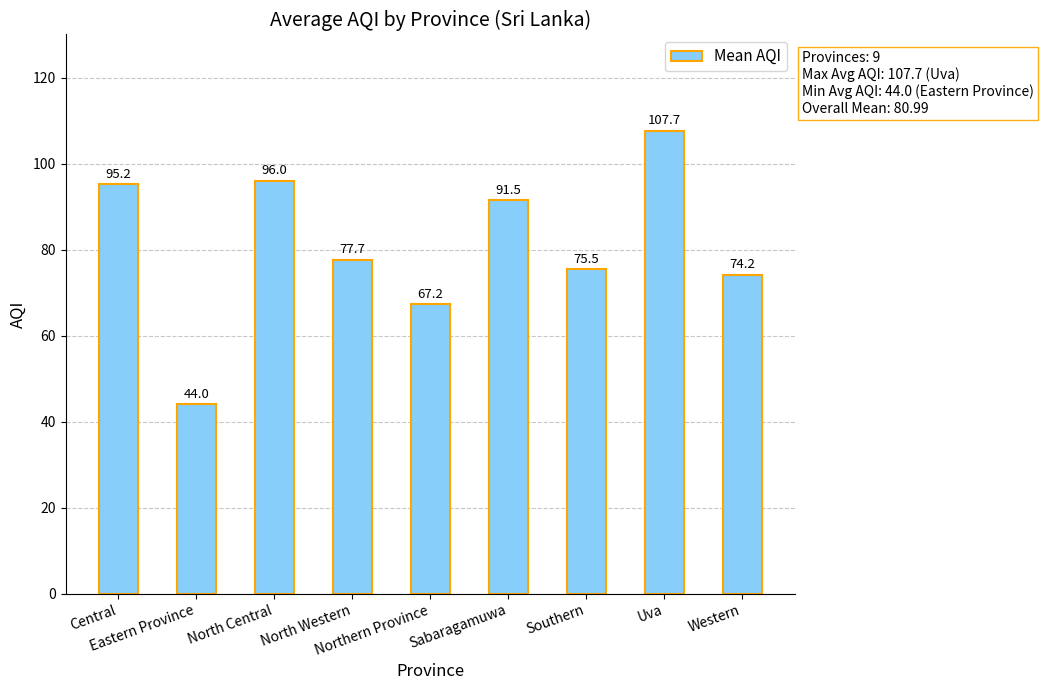

Are the bars horizontal?

No